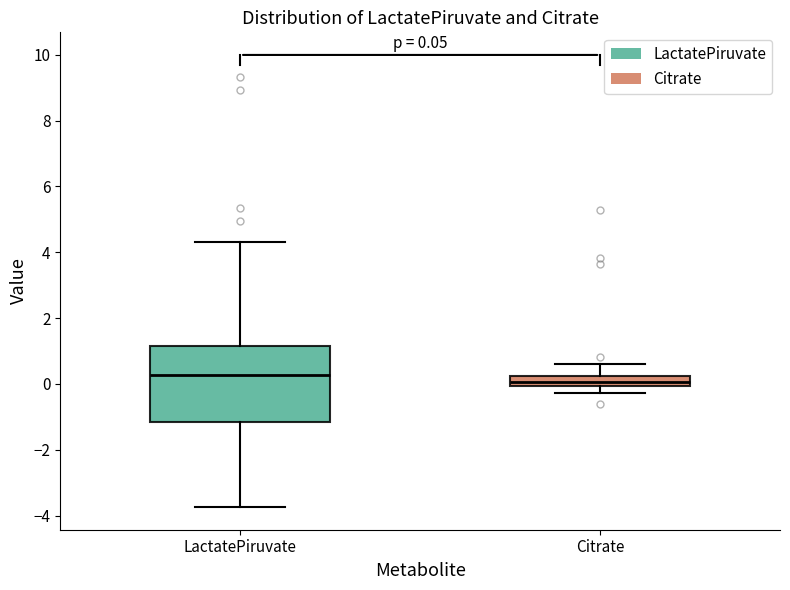

Which box is the tallest, from its lower edge to its upper edge?

LactatePiruvate